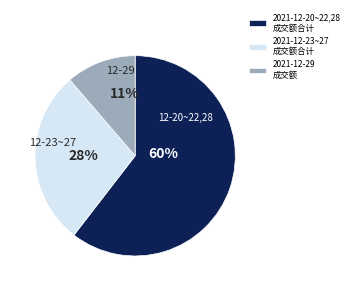

Is the sum of 2021-12-29 成交额 and 2021-12-20~22,28 成交额合计 greater than half?

Yes